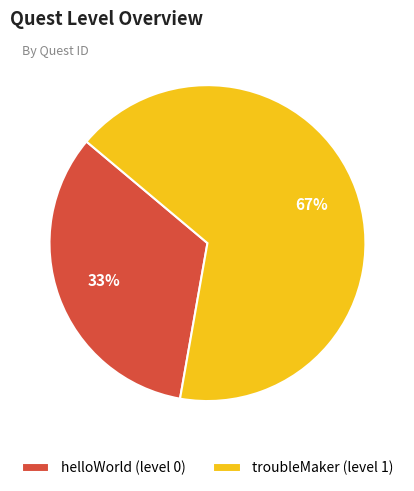

What is the largest slice in the pie chart?

troubleMaker